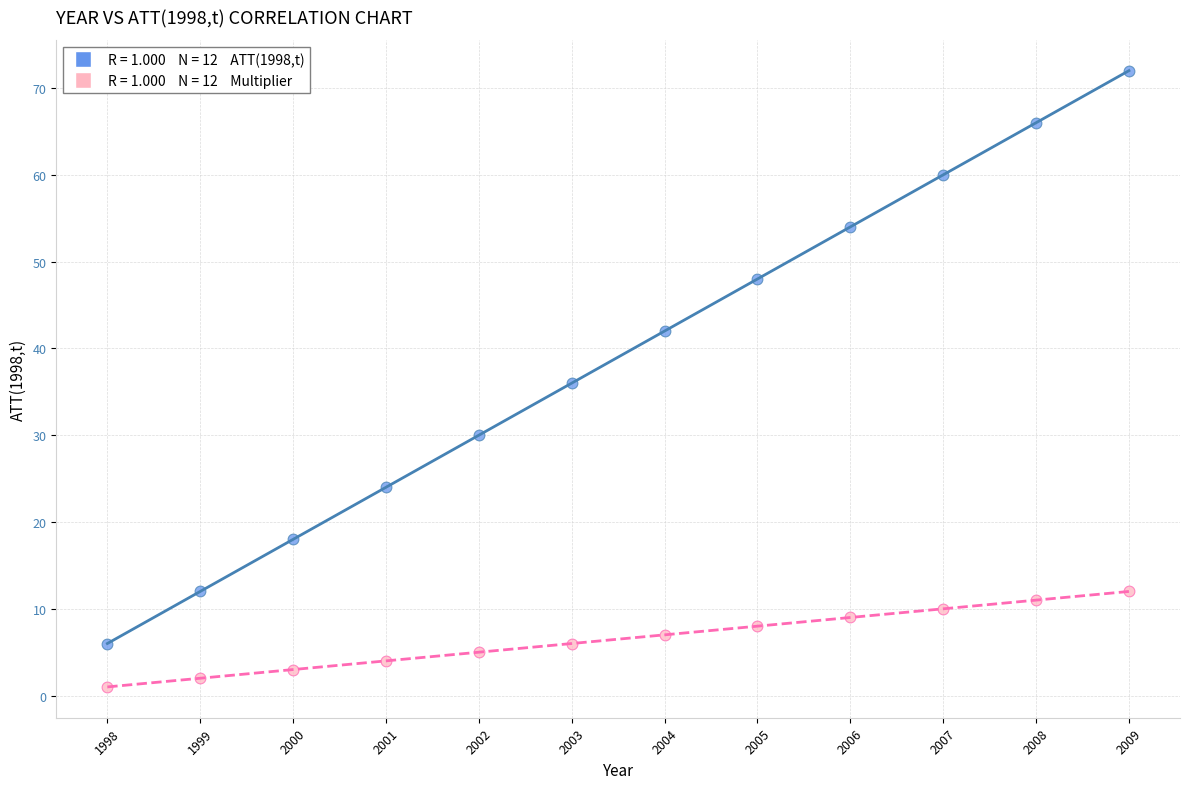

Across all data points, what is the range of Y values (max minus min)?

71